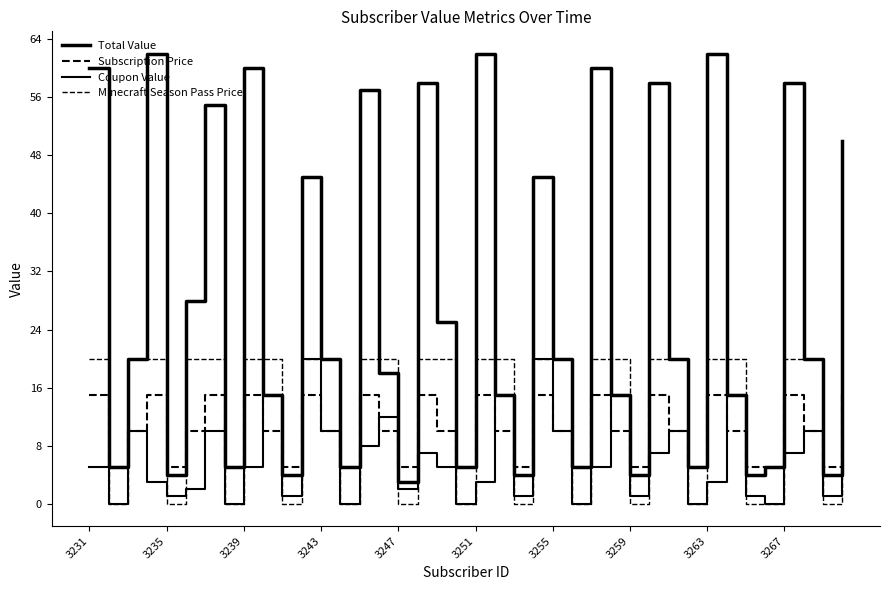

True or false: Total Value has more than 2 interior local peaks.

True